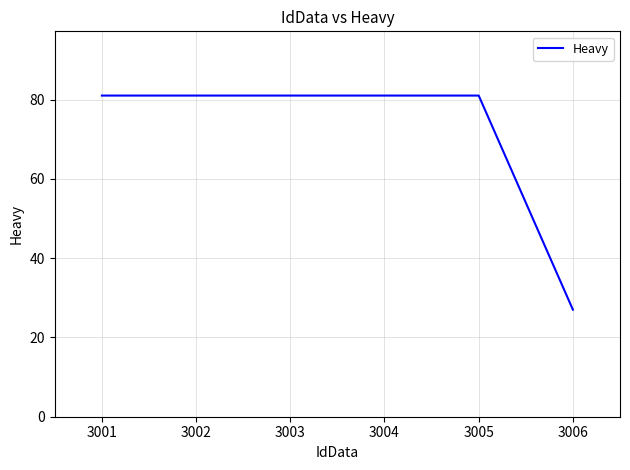

Approximately how many times larger is the value at 3003 compared to 3004?

1.0